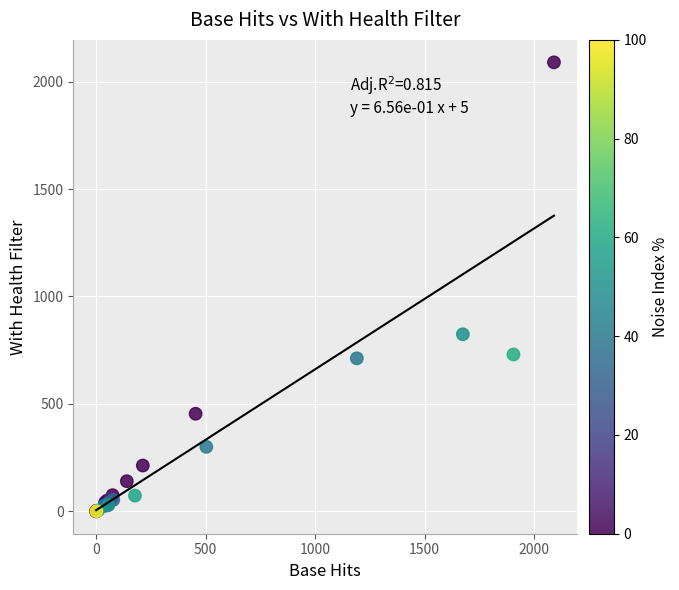

What Y value in the scatter plot is closest to 1045?

824